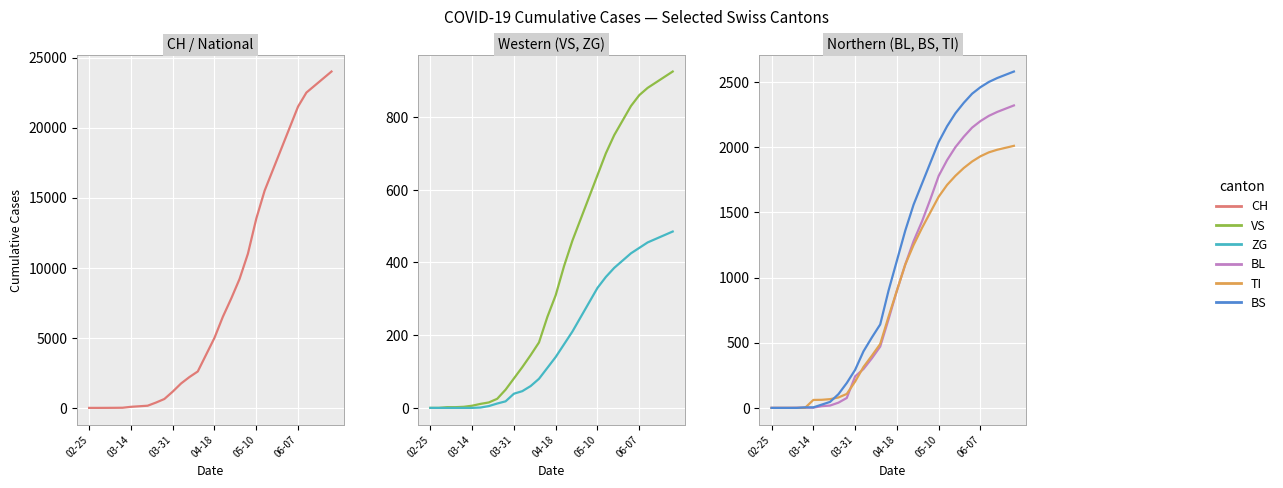

True or false: TI and VS cross at least once.

True